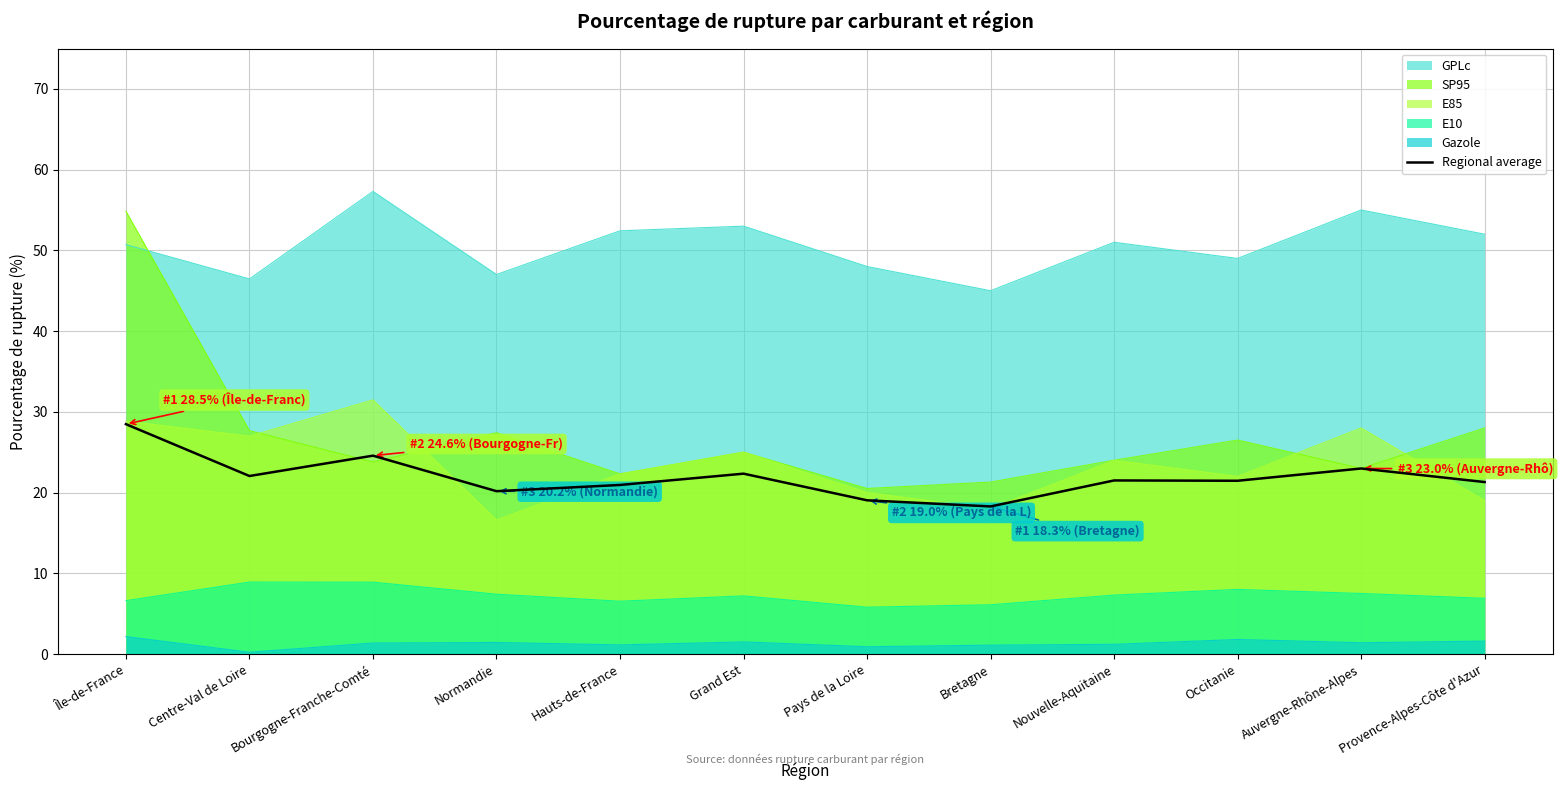

What is the label of the 3rd point from the right?

Occitanie